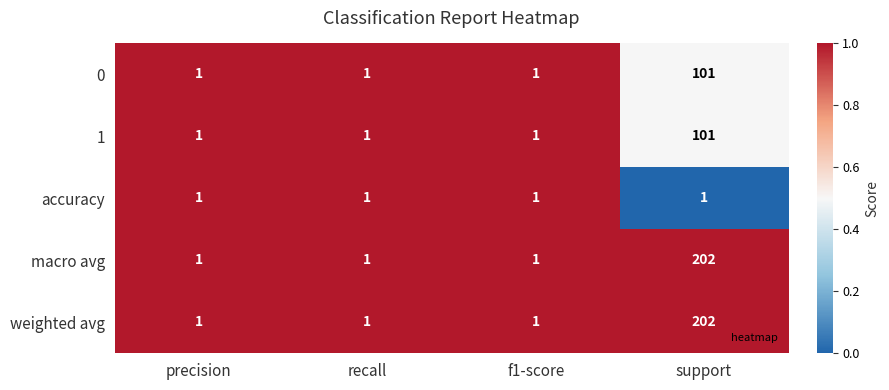

What is the total value across all series at support?

607